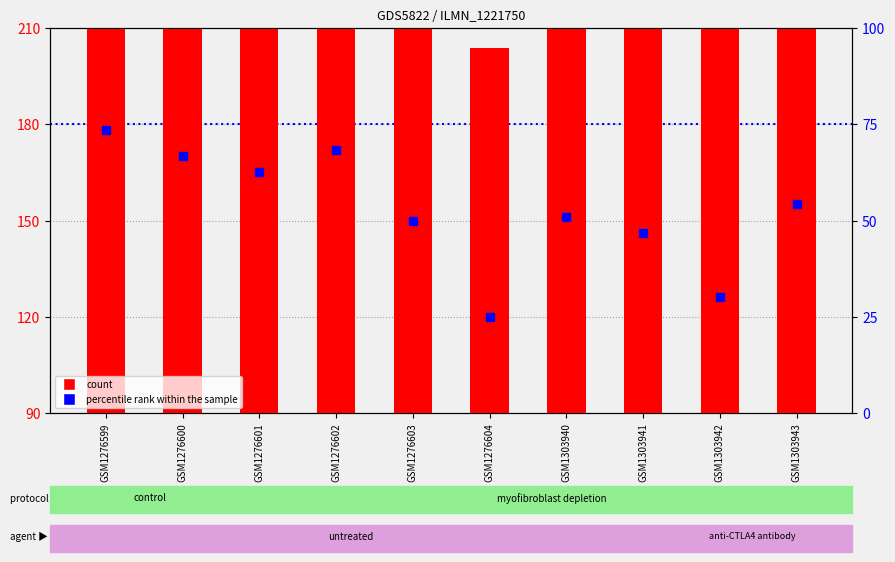

At which label is percentile rank within the sample closest to 49?

GSM1276603